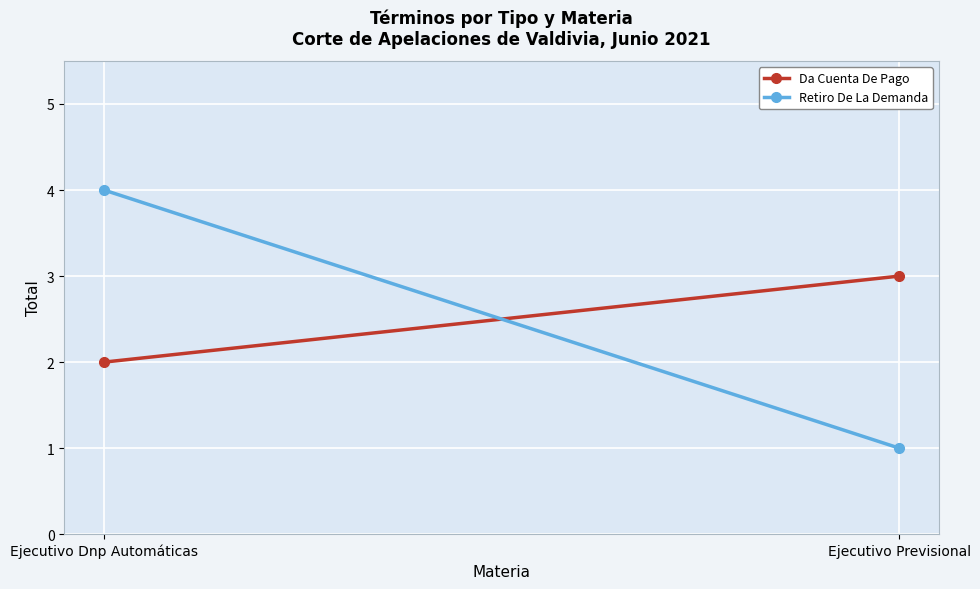

At which category is the sum across all series the highest?

Ejecutivo Dnp Automáticas